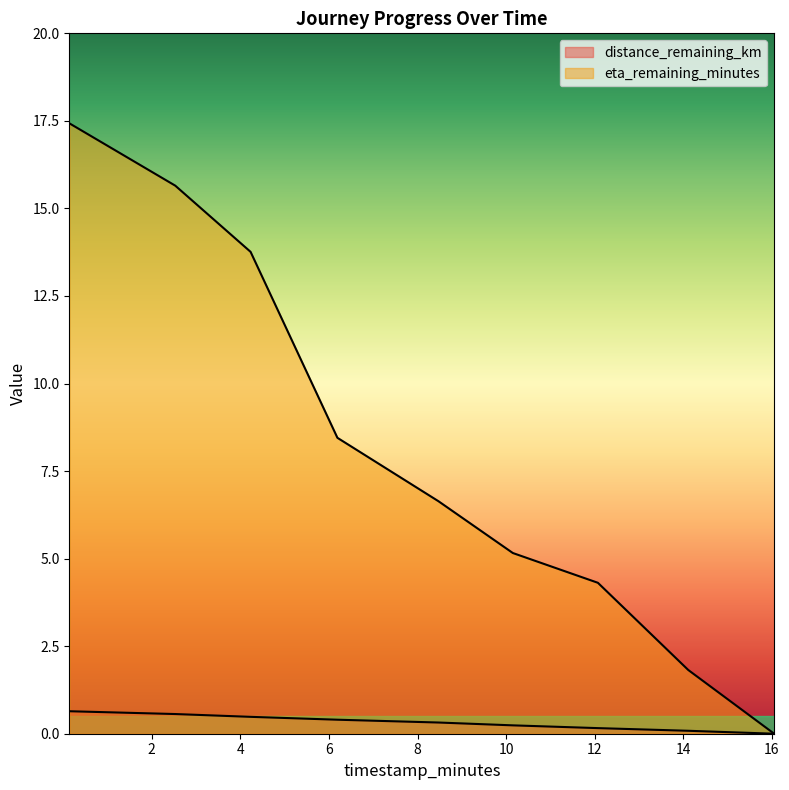

Read the eta_remaining_minutes value at 14.11.

1.8